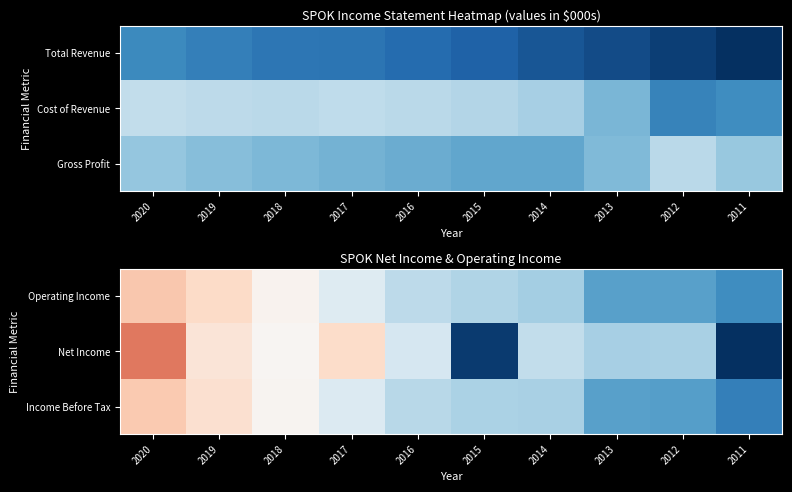

List the labels in order of Operating Income value, smallest first.

2020, 2019, 2018, 2017, 2016, 2015, 2014, 2013, 2012, 2011